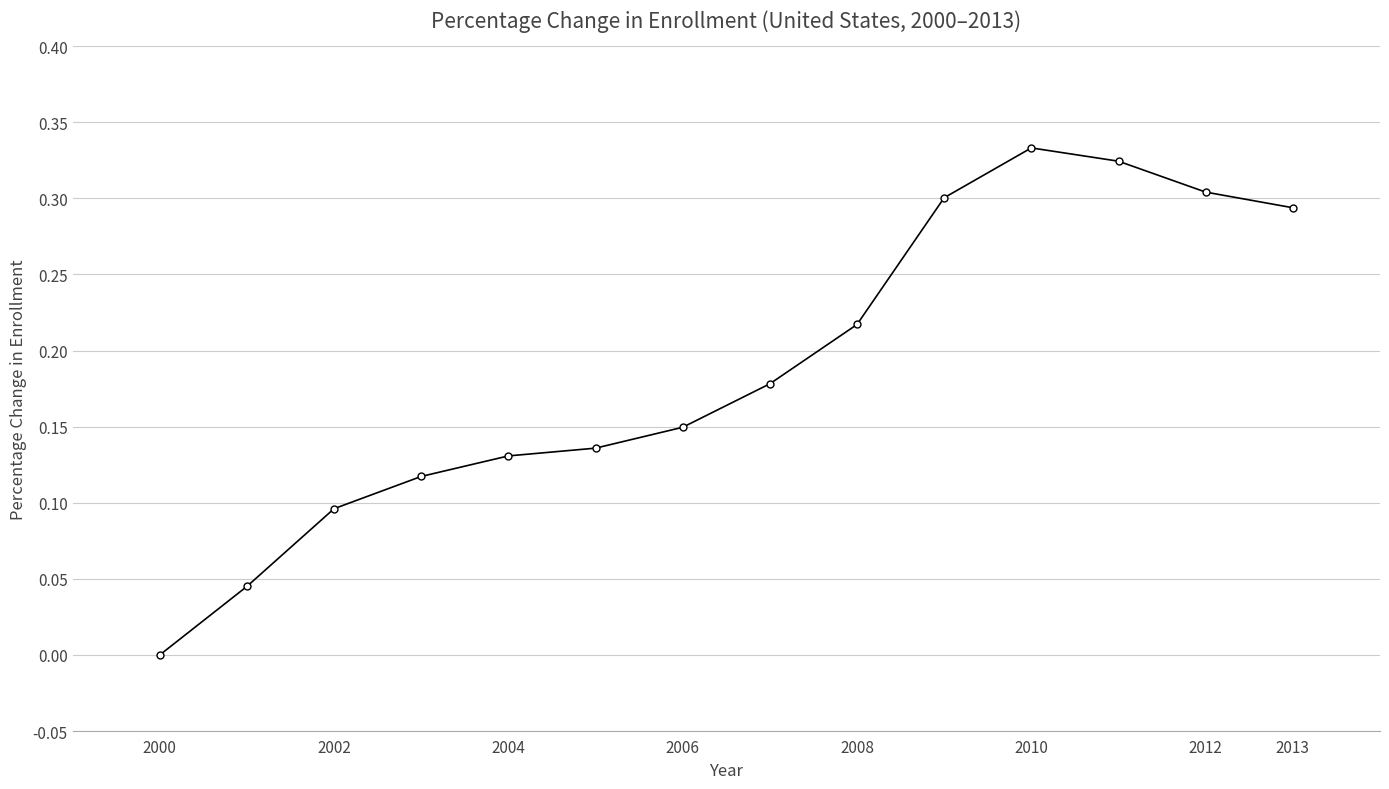

True or false: there are more than 2 points higher than both neighbors.

False